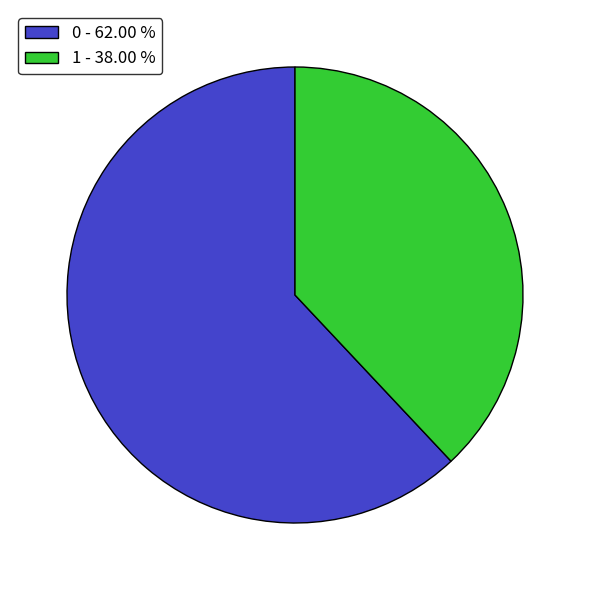

Between 0 - 62.00 % and 1 - 38.00 %, which is larger?

0 - 62.00 %